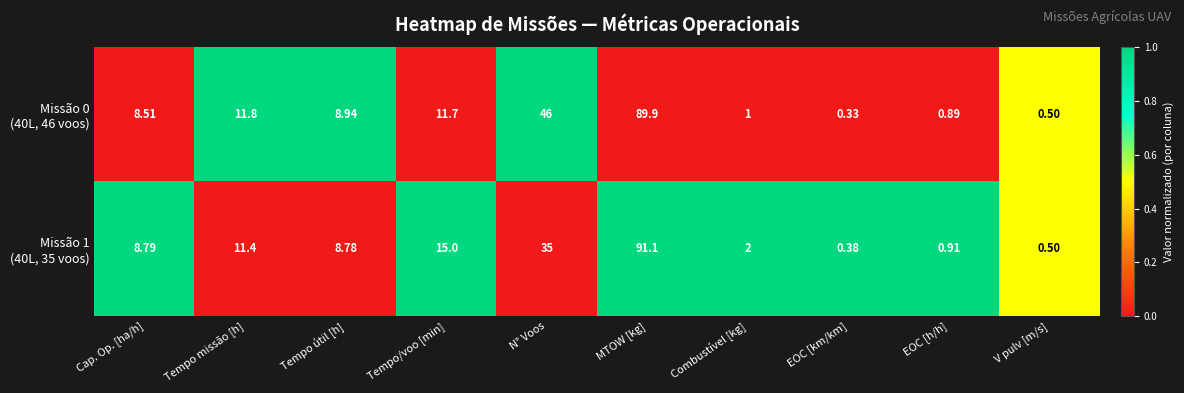

At which category is the sum across all series the highest?

MTOW [kg]